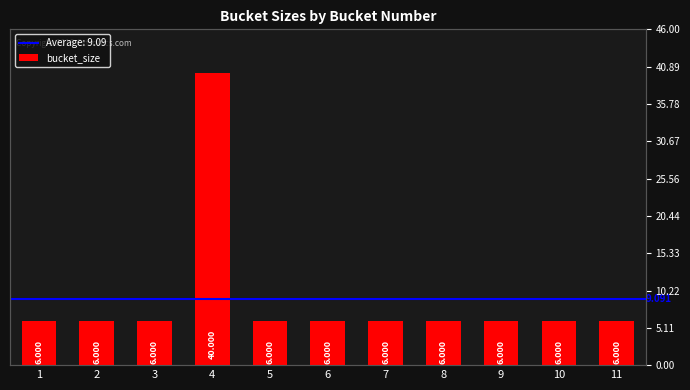

Are the bars horizontal?

No